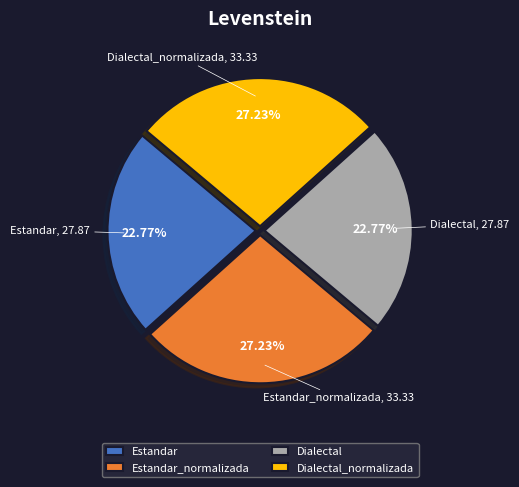

Is there any slice that represents more than half of the pie?

No